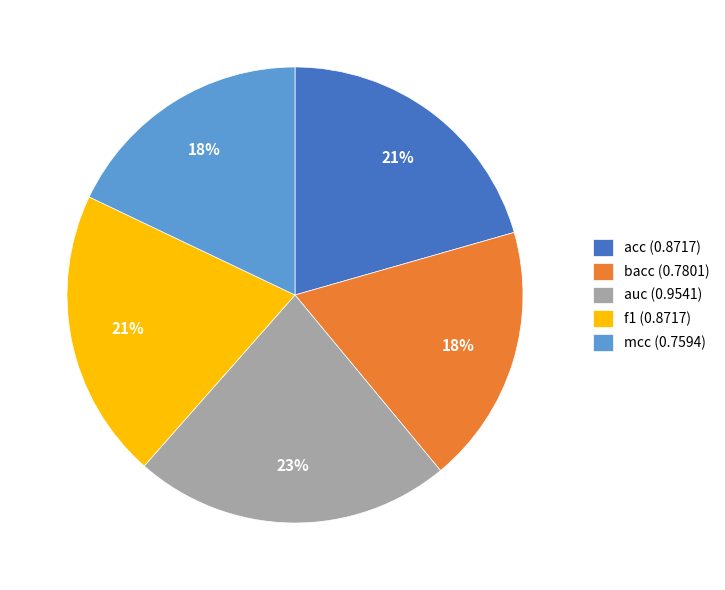

Does mcc account for over 50% of the chart?

No